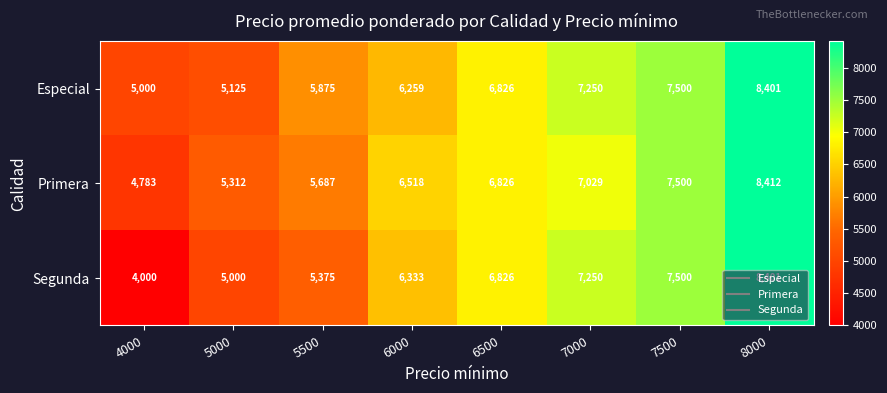

Which series changed the most between 6000 and 6500?

Especial